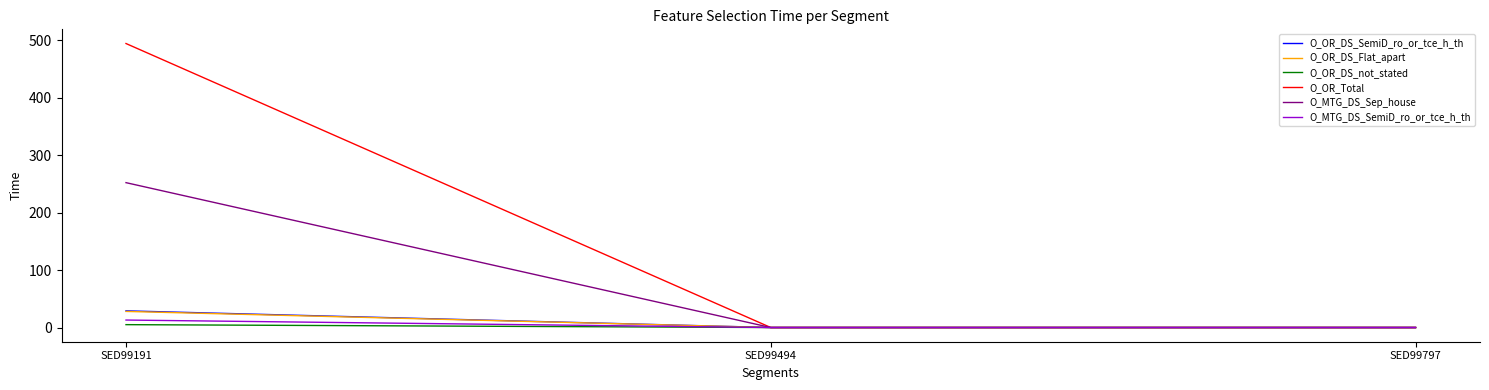

How many lines are shown in the chart?

6